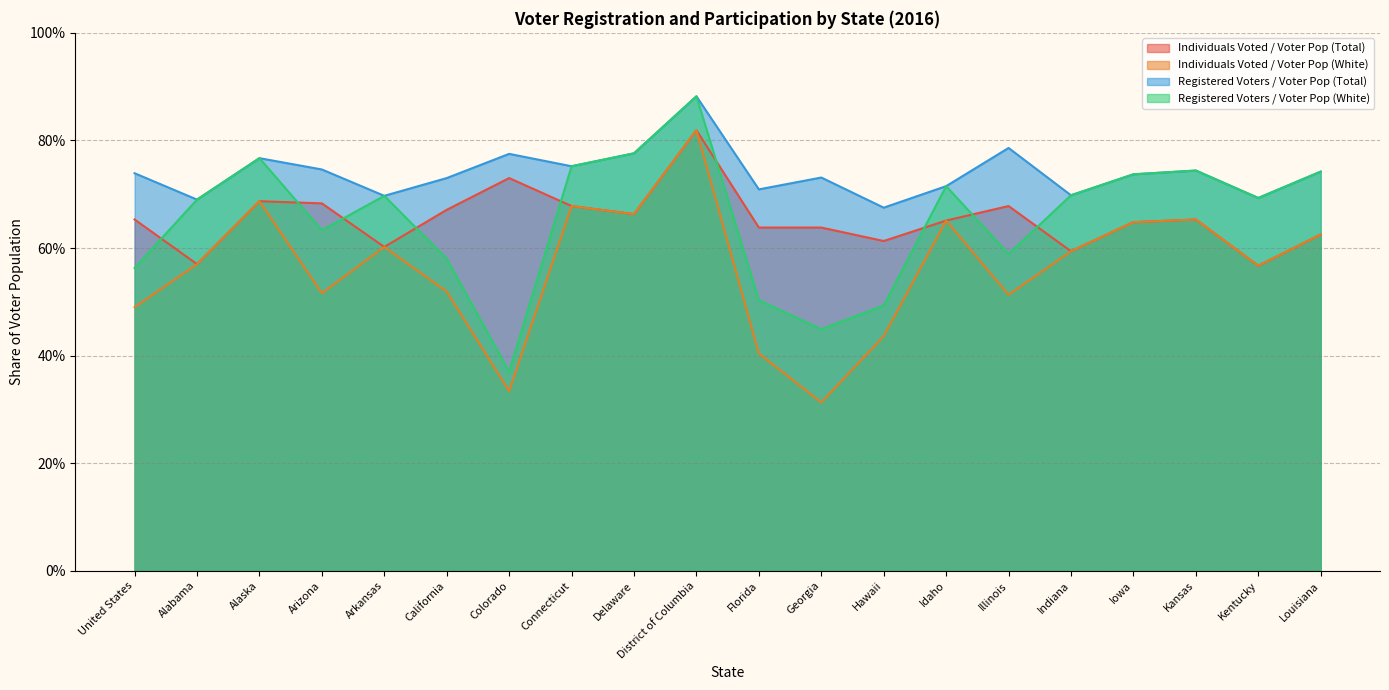

List the series in order of their peak value, lowest first.

Individuals Voted / Voter Pop (Total), Individuals Voted / Voter Pop (White), Registered Voters / Voter Pop (Total), Registered Voters / Voter Pop (White)